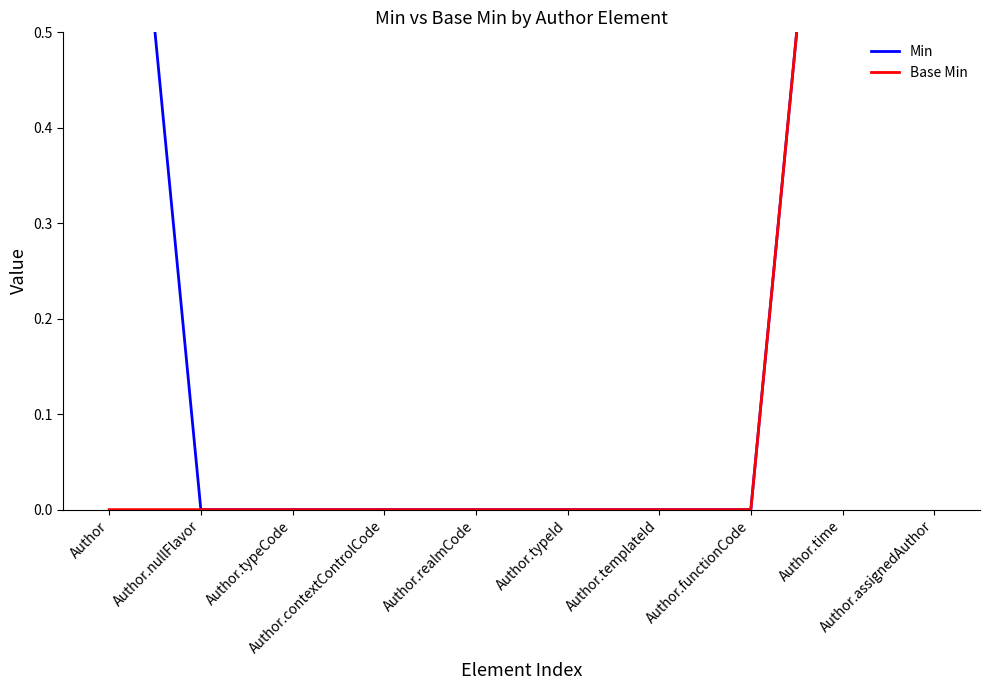

What is the total value across all series at Author.time?

2